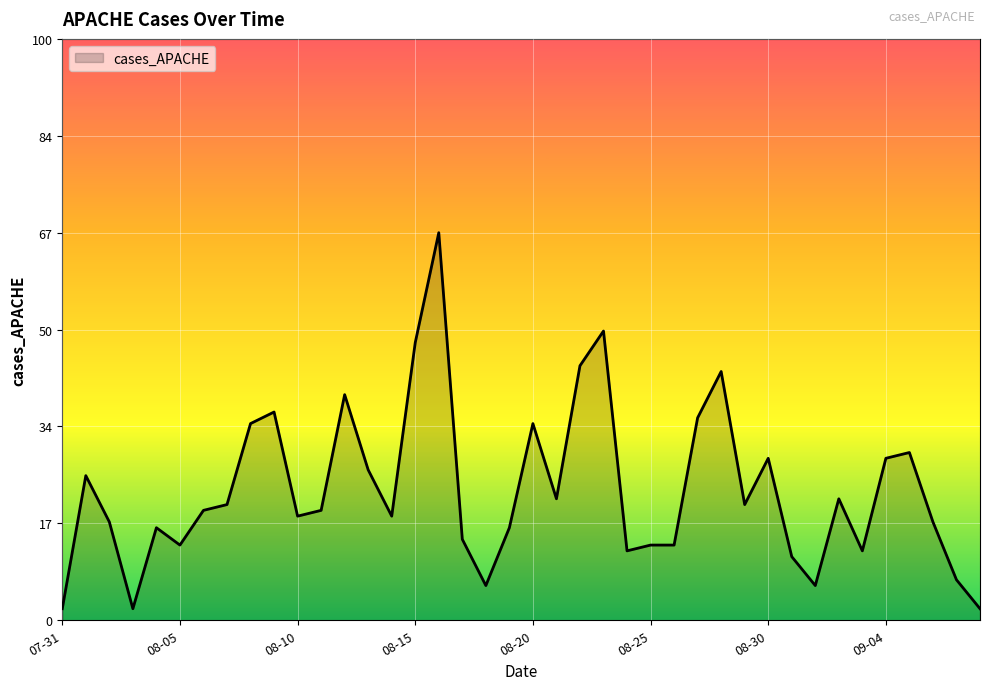

What is the greatest value displayed?

67